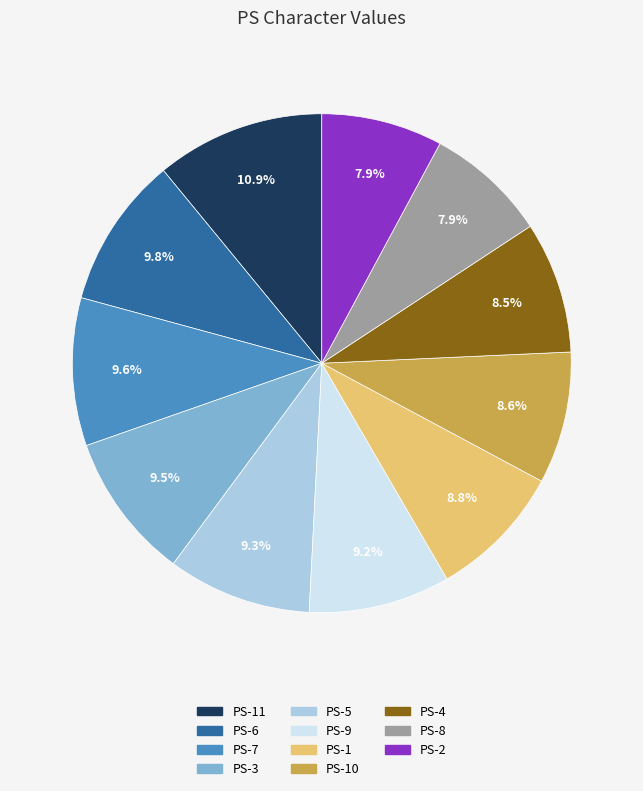

How many segments does this pie chart have?

11